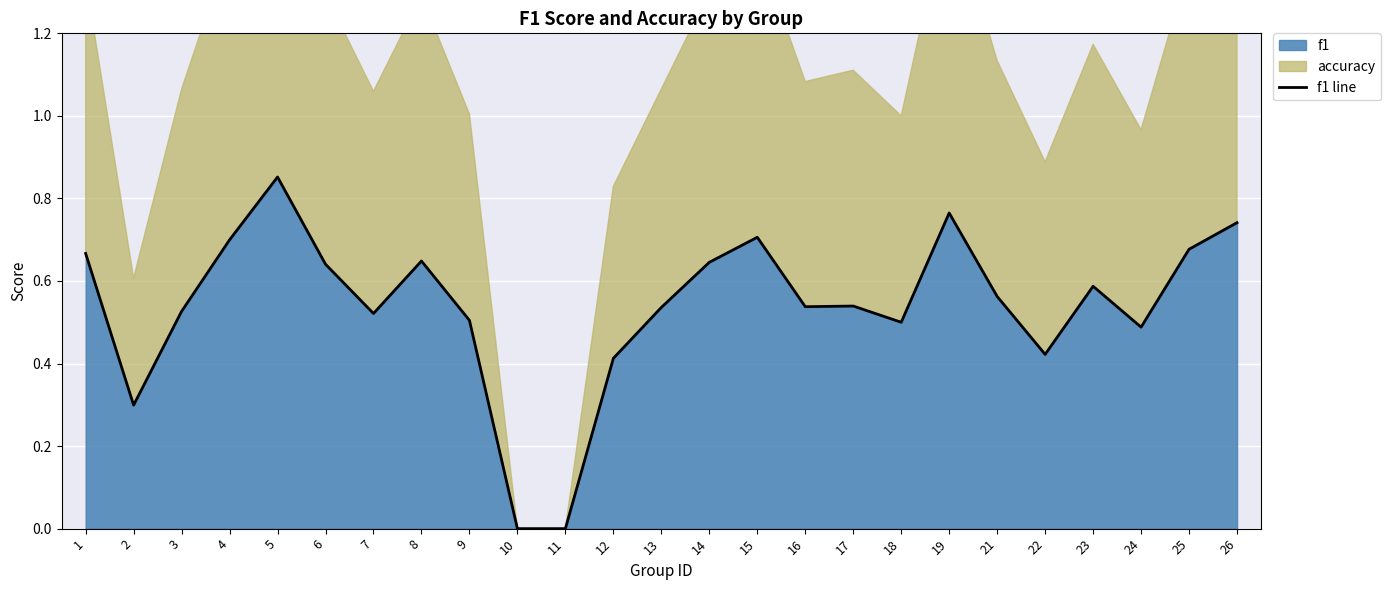

True or false: the data shows 0.0 at 11.

True